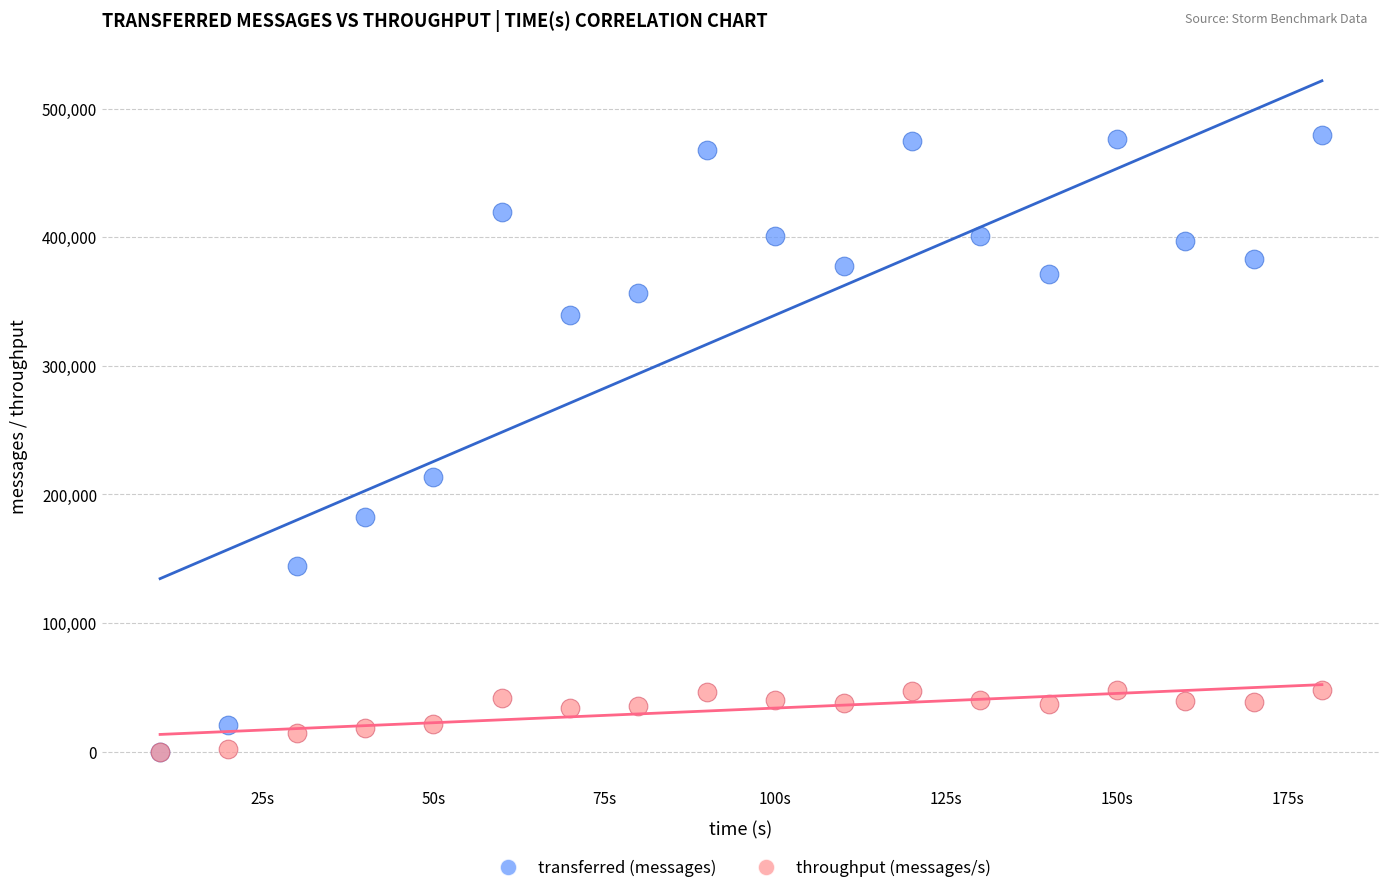

In the transferred (messages) series, what Y value is closest to 239570?

213540